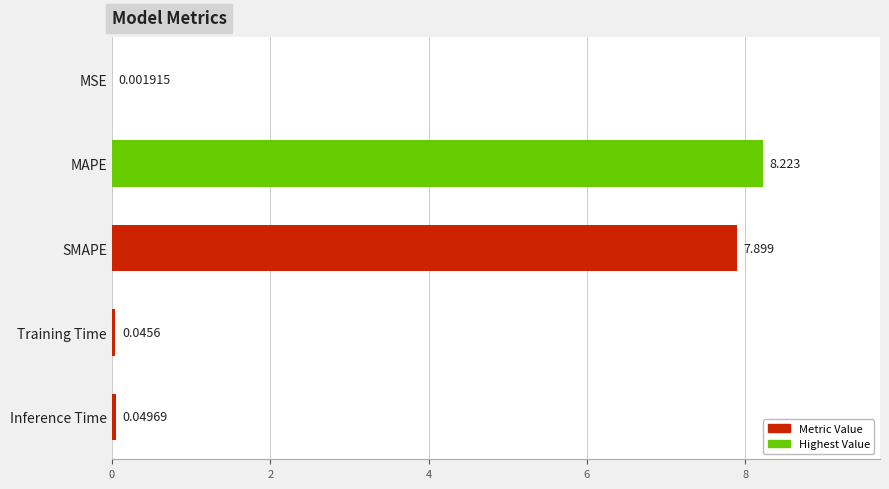

At which label is the value closest to 4?

SMAPE